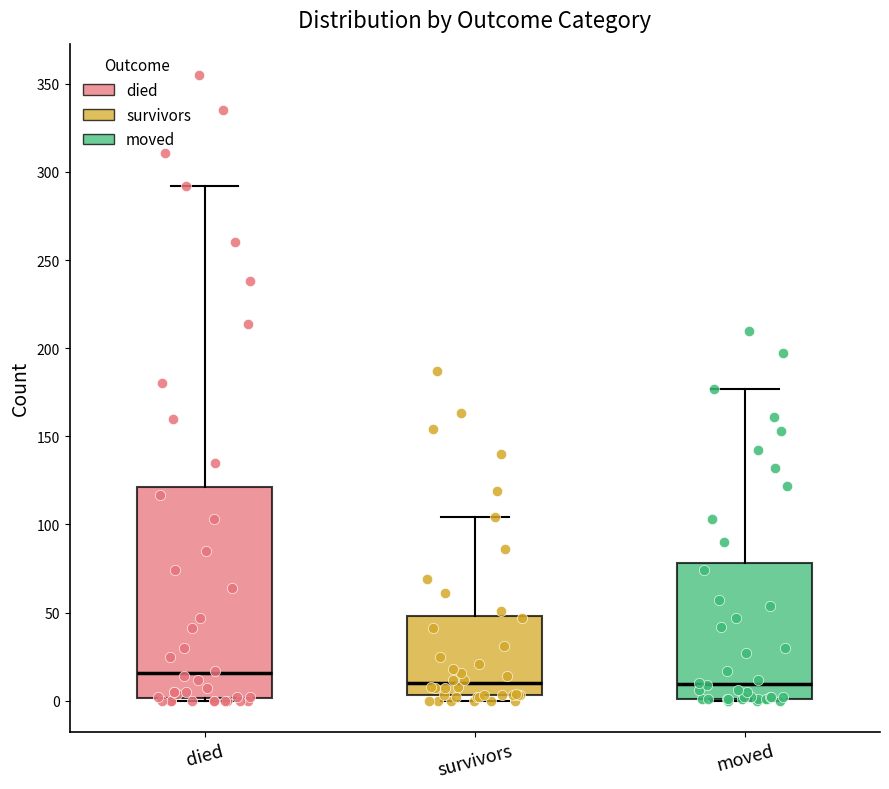

Reading left to right, read every box against the y-axis: the position of its median line, the range the box covers, and the ends of its whiskers. The values are not printed on the chart, so give them approximately, as read against the axis.

died: median 15, box 0 to 120, whiskers 0 to 290
survivors: median 10, box 5 to 50, whiskers 0 to 105
moved: median 10, box 0 to 80, whiskers 0 to 175